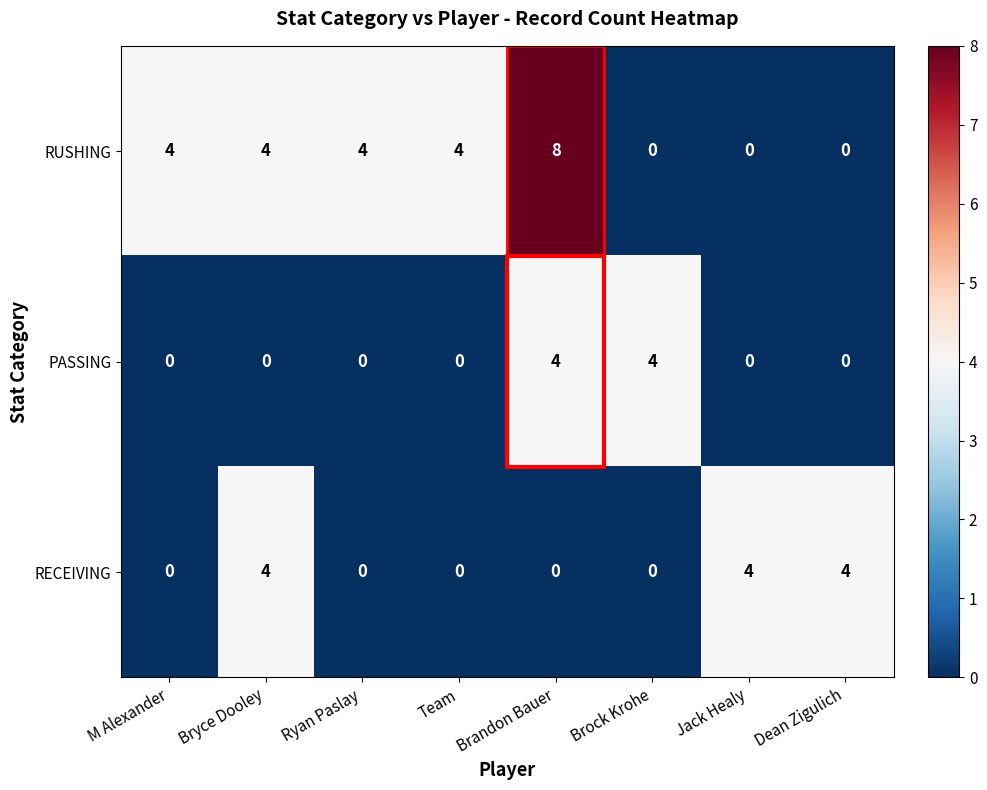

What is the greatest value displayed?

8